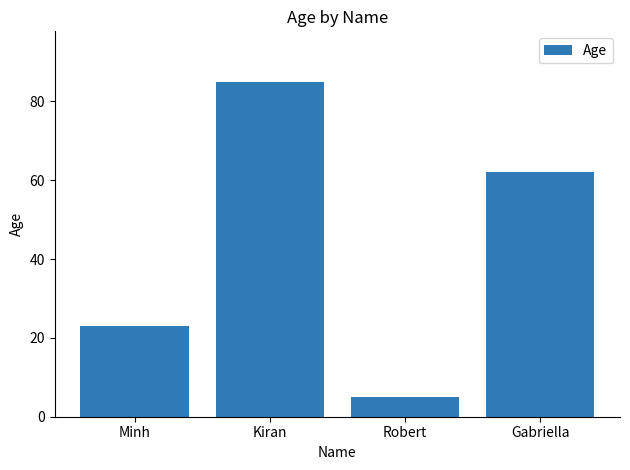

Approximately how many times larger is the value at Robert compared to Gabriella?

0.1